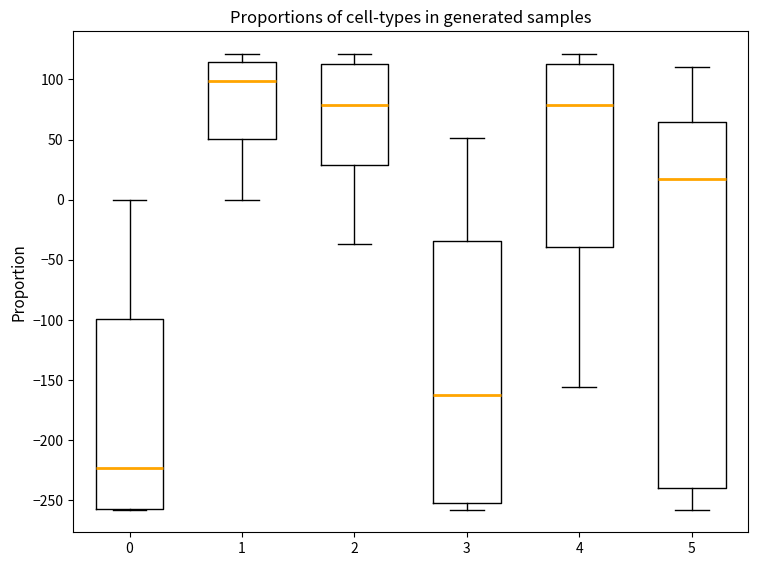

Reading left to right, transcribe this box plot: for each box, give where its median line is, the range the box spans, and where its two whiskers end, as read against the y-axis. The values are not printed on the chart, so give them approximately, as read against the axis.

0: median -225, box -255 to -100, whiskers -255 to 0
1: median 100, box 50 to 115, whiskers 0 to 120
2: median 80, box 30 to 115, whiskers -35 to 120
3: median -160, box -250 to -35, whiskers -255 to 50
4: median 80, box -40 to 115, whiskers -155 to 120
5: median 15, box -240 to 65, whiskers -255 to 110